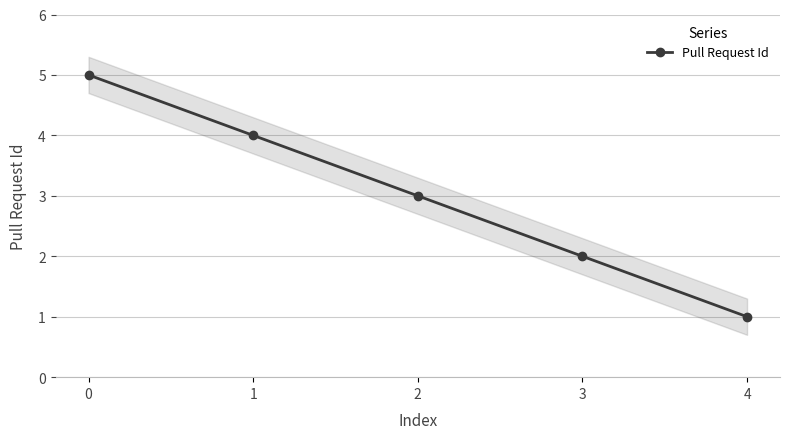

List the labels in order of value, smallest first.

4, 3, 2, 1, 0